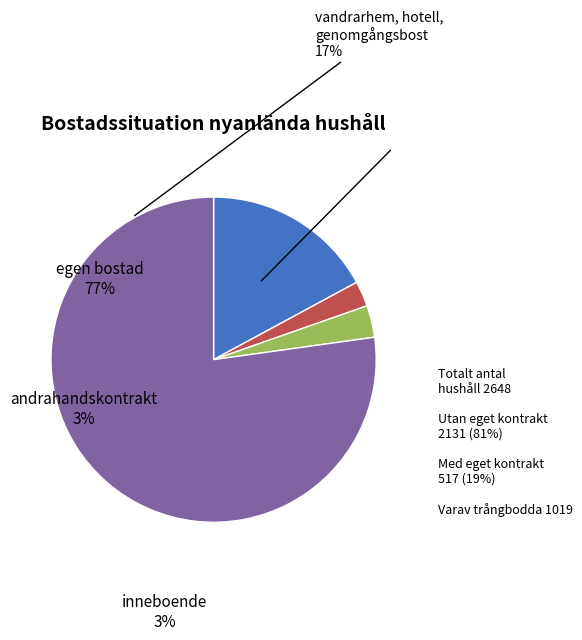

Rank the categories by value from highest to lowest.

egen bostad, vandrarhem, hotell, genomgångsbost, andrahandskontrakt, inneboende